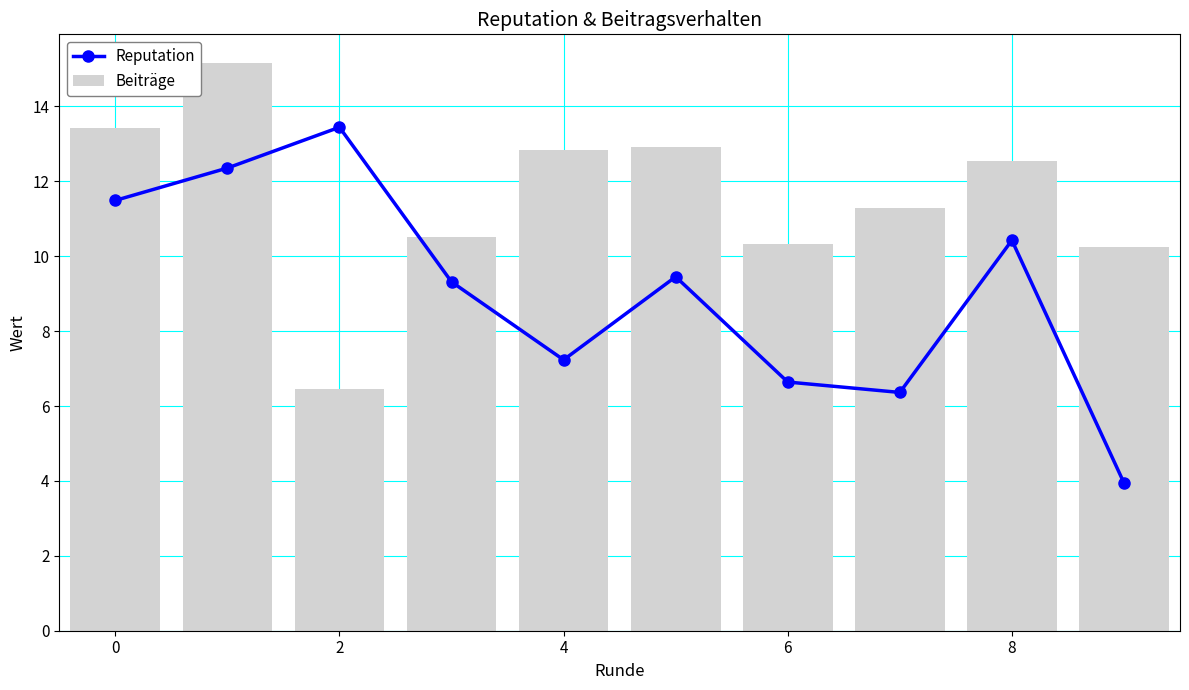

What are all the series names shown in the legend?

Reputation, Beiträge